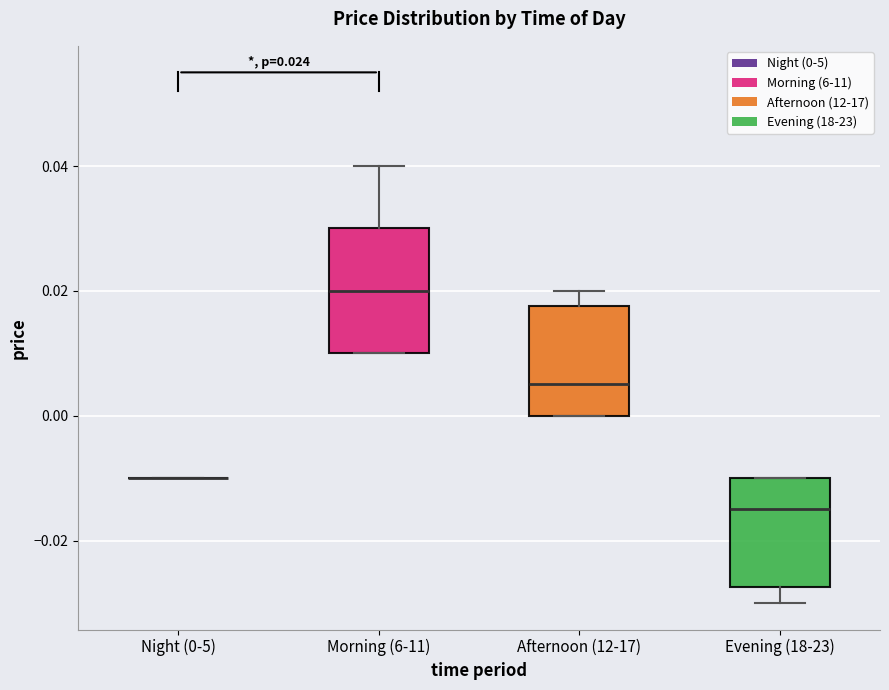

Which box is the tallest, from its lower edge to its upper edge?

Morning (6-11)